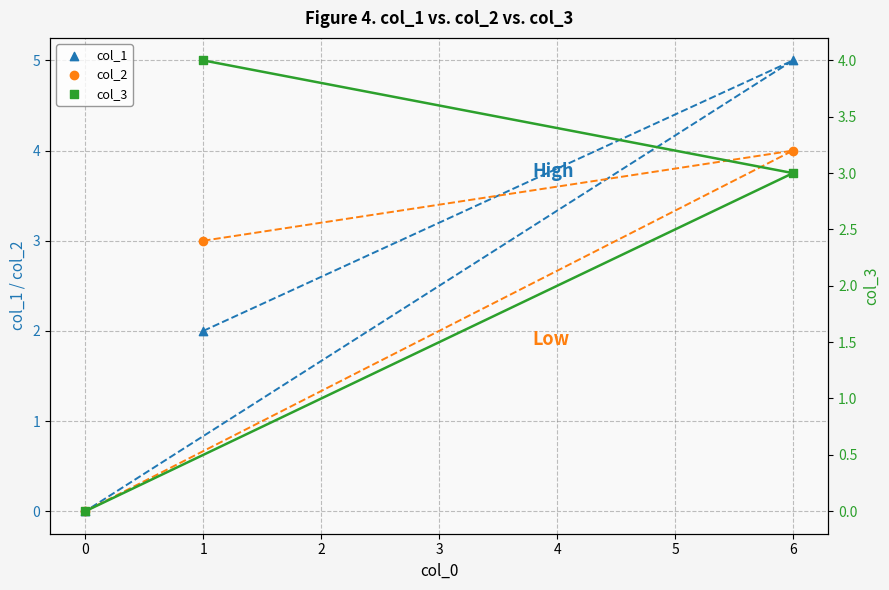

Which series contains the highest Y value?

col_1